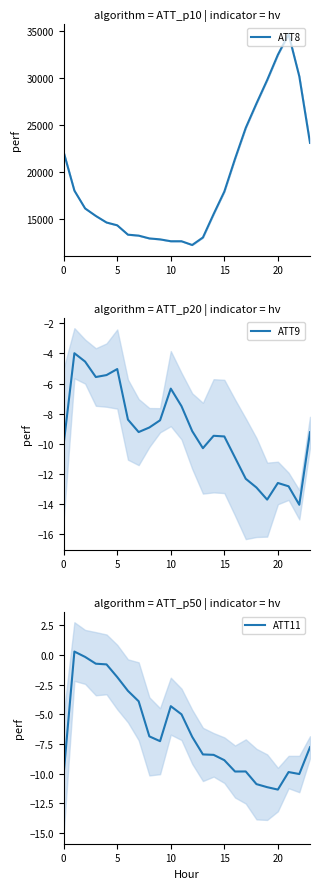

At 5, list the series in order from smallest to largest.

ATT9, ATT11, ATT8